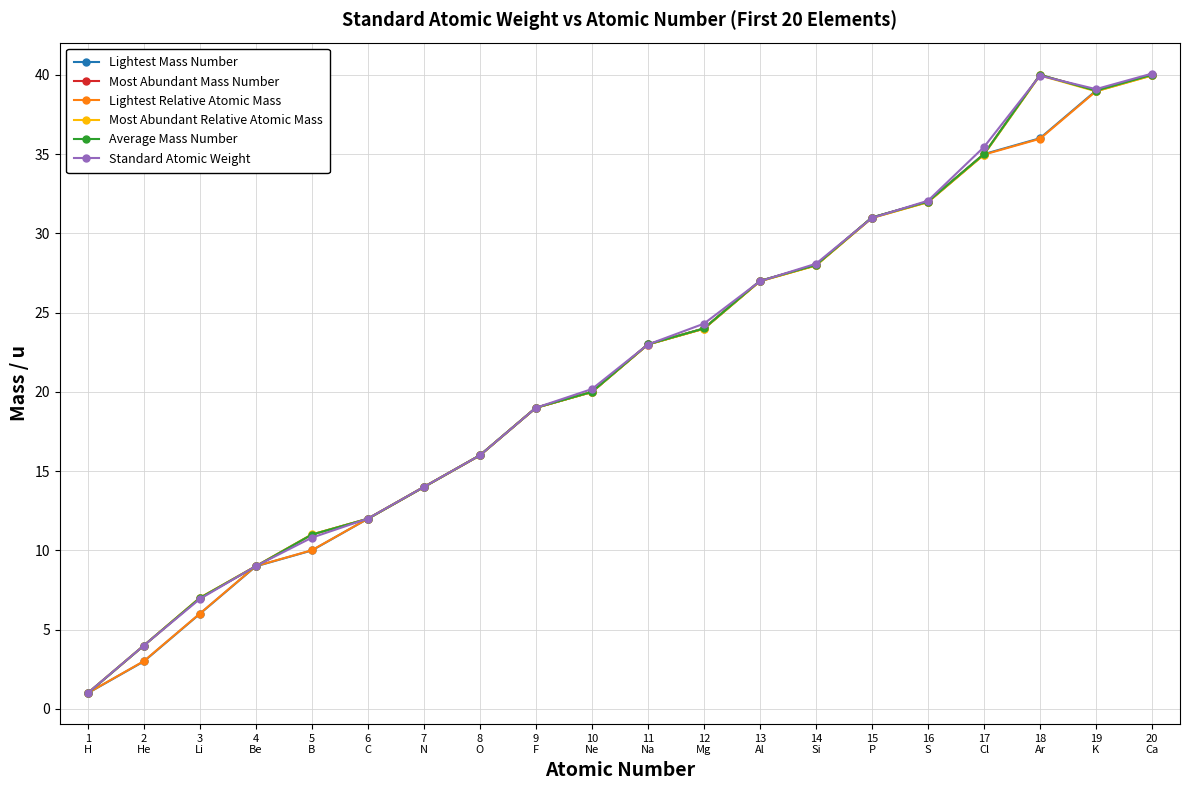

Is the value of Most Abundant Relative Atomic Mass at 7
N greater than the value of Lightest Mass Number at 13
Al?

No